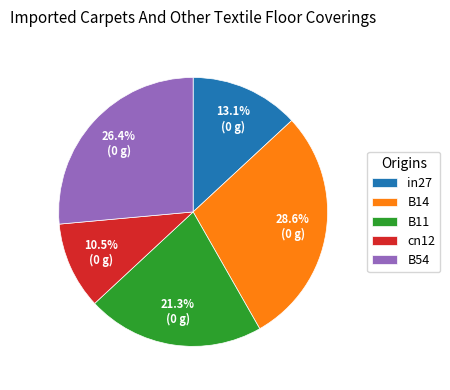

Is it true that B54 is 36% of the pie?

False